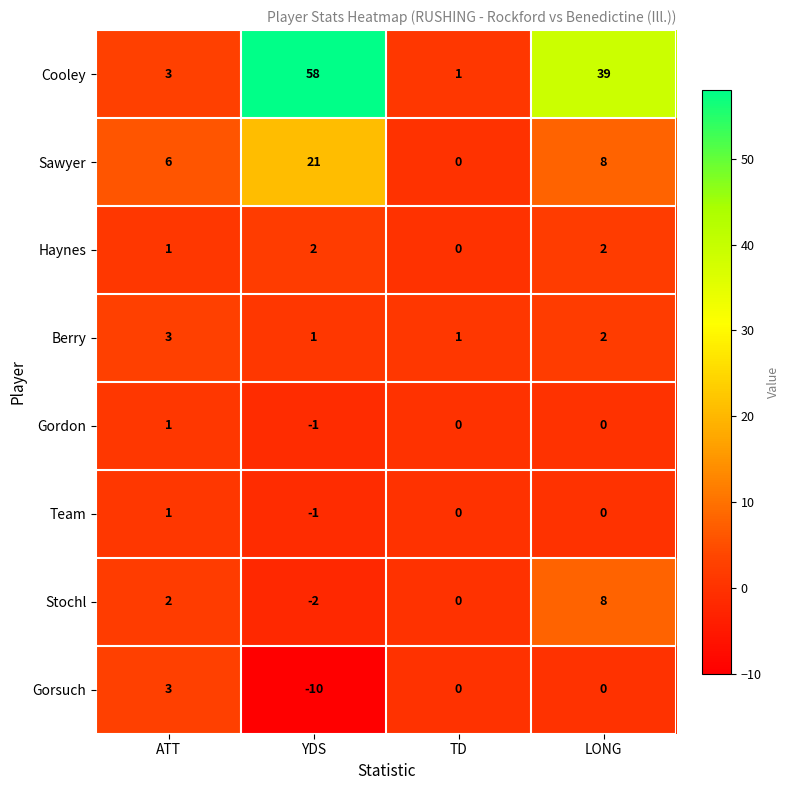

What is the difference between the second highest and minimum values in the Cooley series?

38